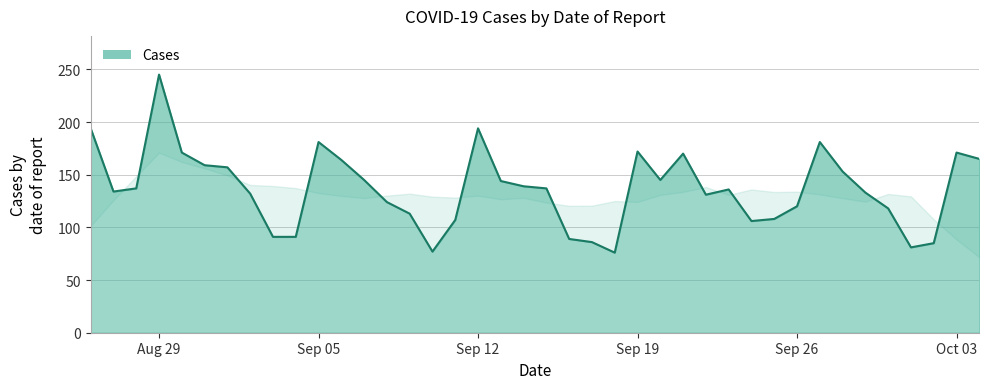

How many values are below 137?

20